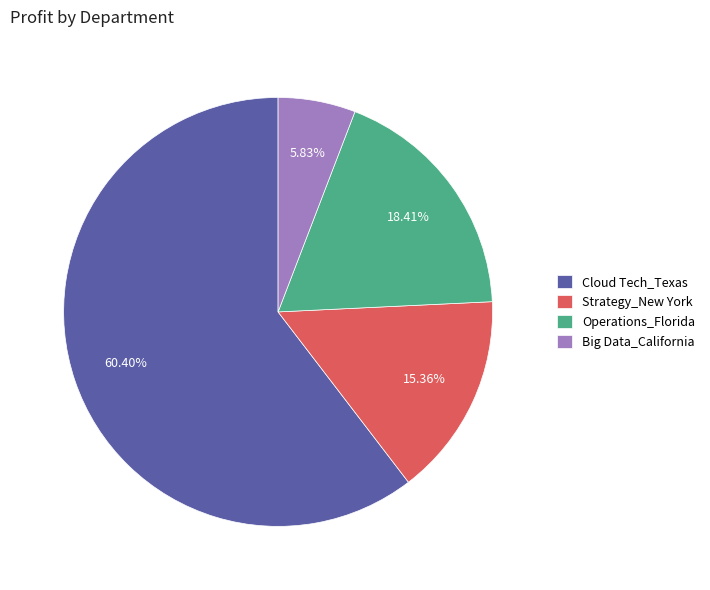

Which has a higher value, Big Data_California or Cloud Tech_Texas?

Cloud Tech_Texas